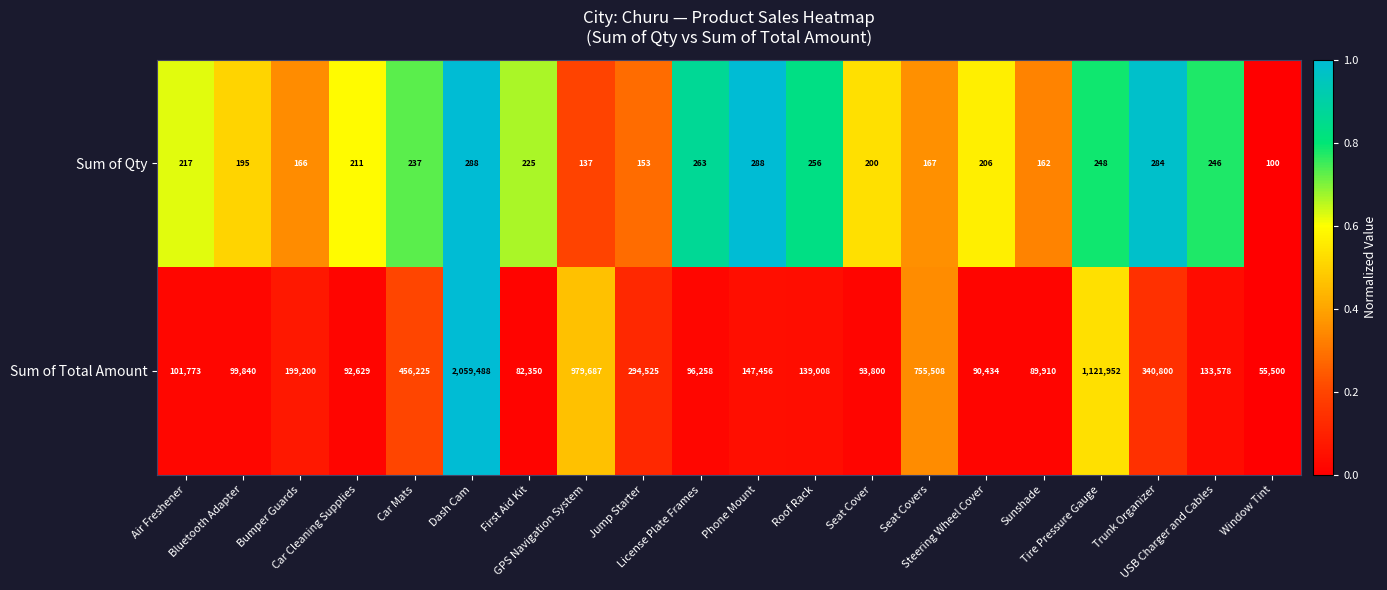

What is the difference between the maximum and second lowest values in the Sum of Qty series?

151